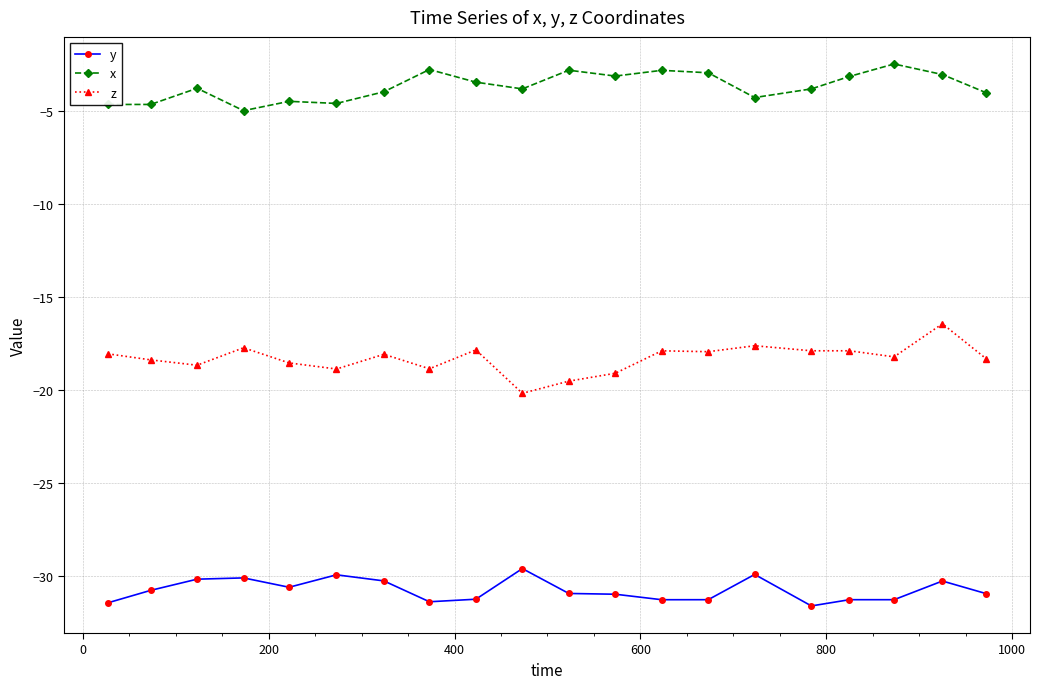

What is the average value of the x series?

-3.7